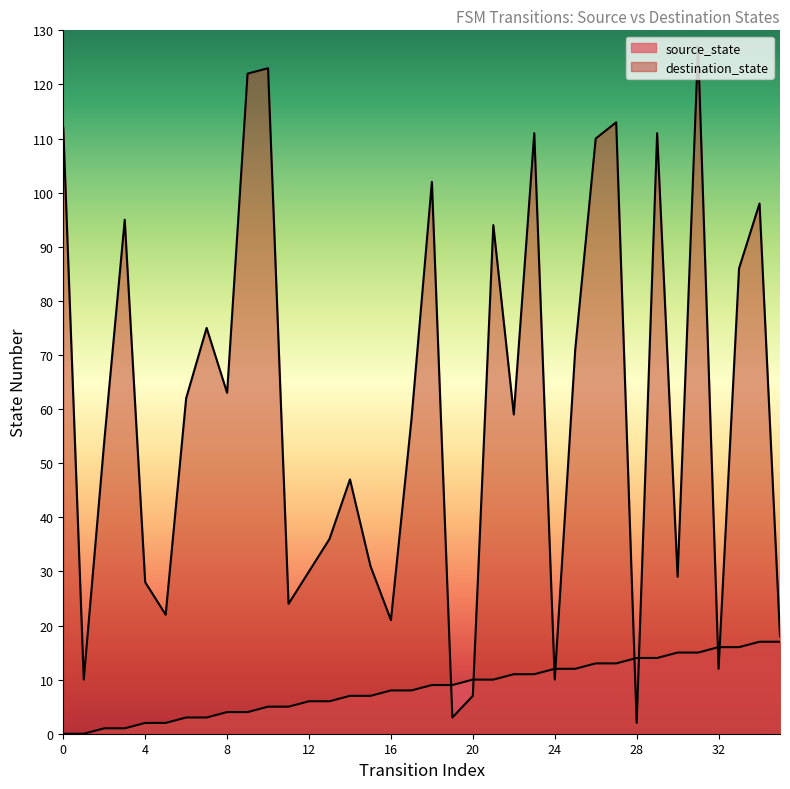

Which series changed the most between 10 and 21?

destination_state